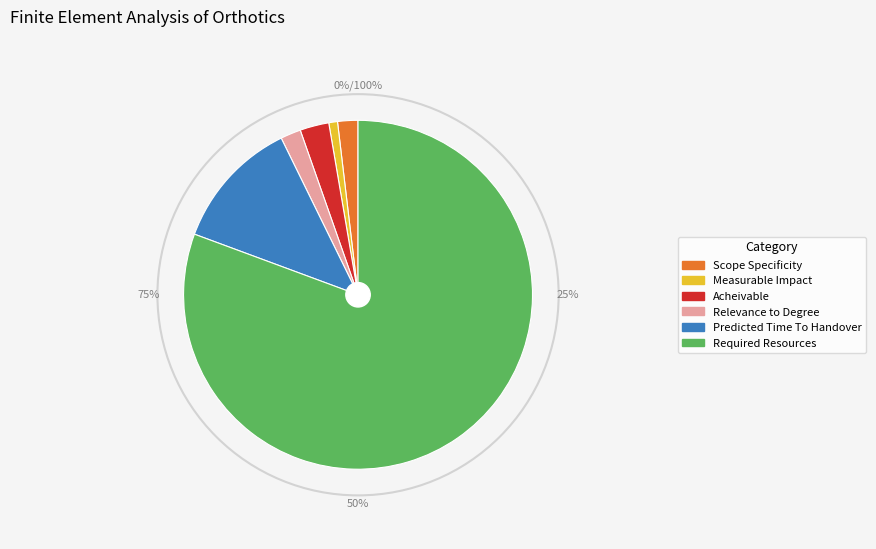

Is it true that Acheivable is 3% of the pie?

True